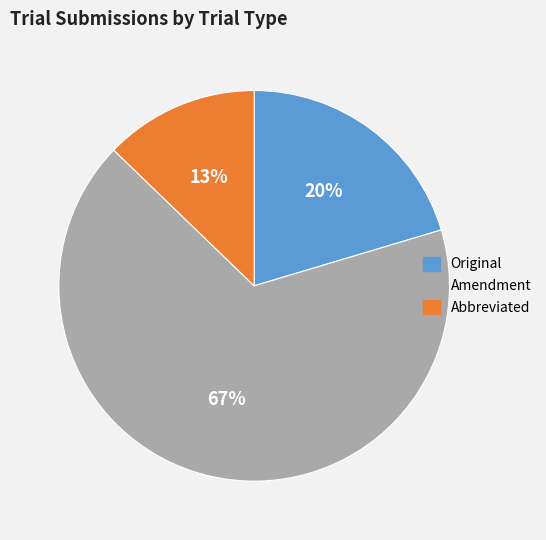

How many segments does this pie chart have?

3